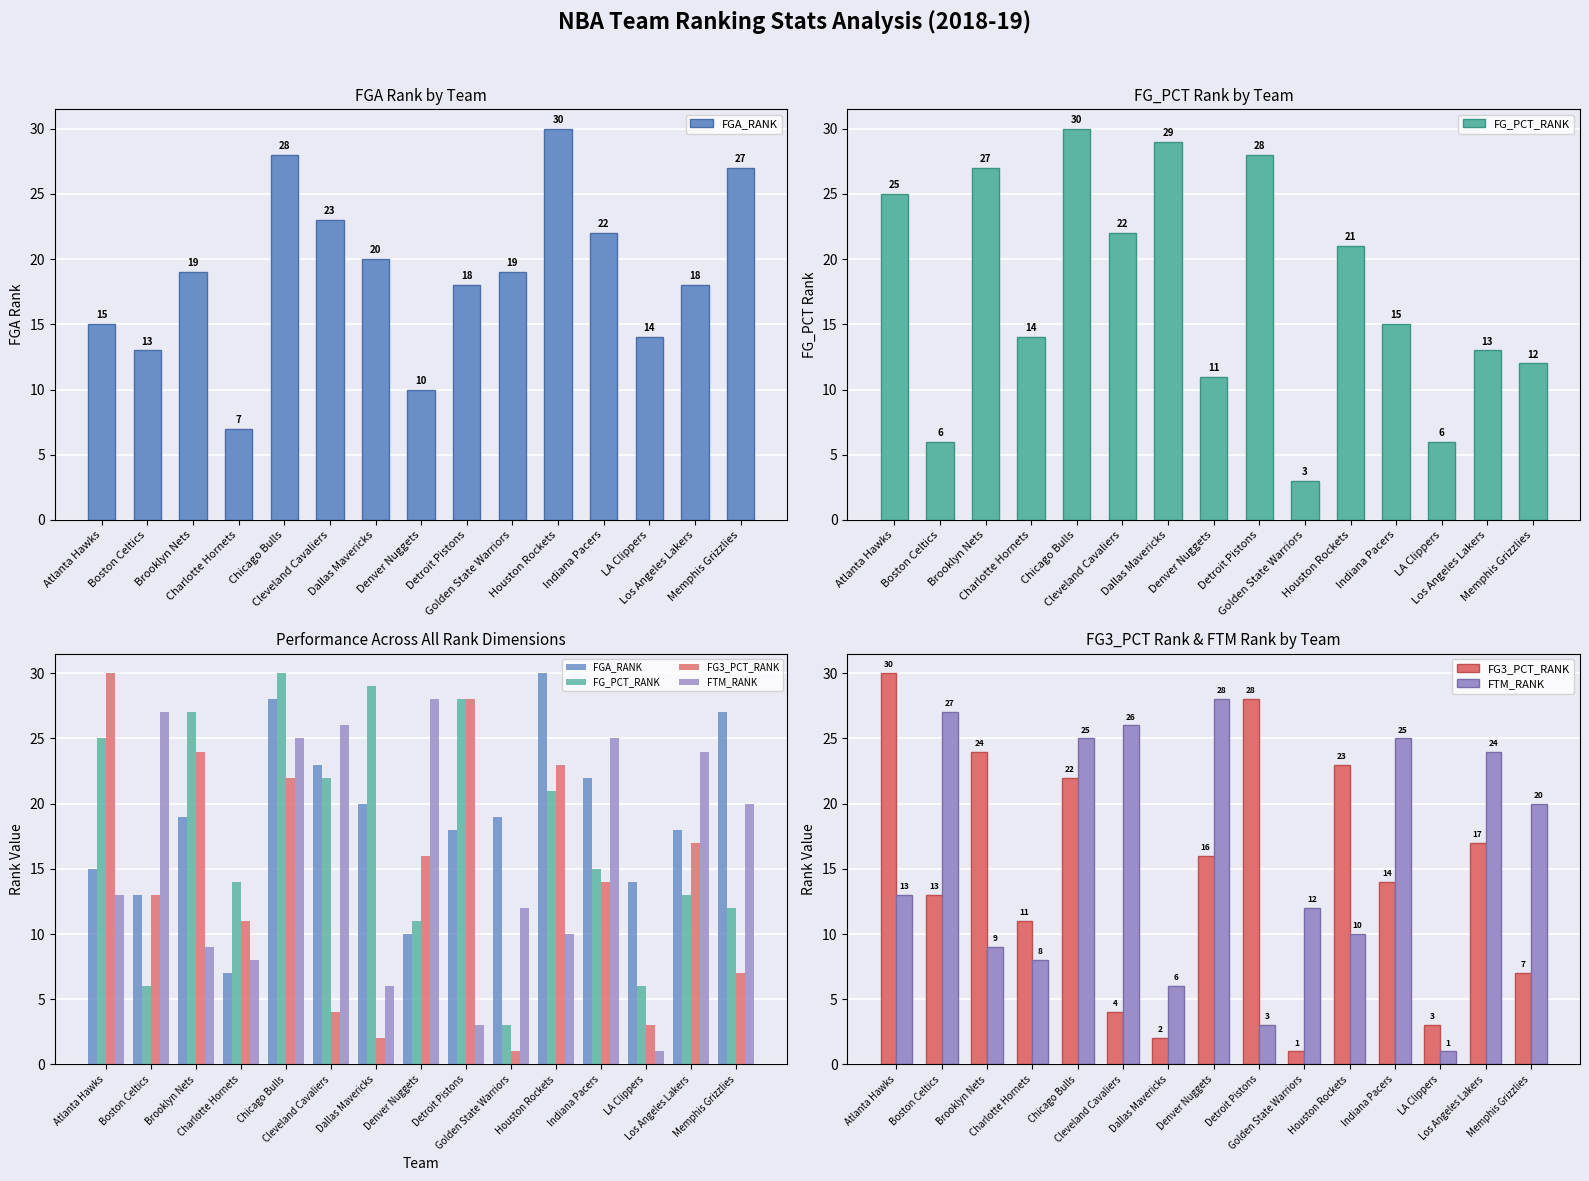

Does the chart contain stacked bars?

No